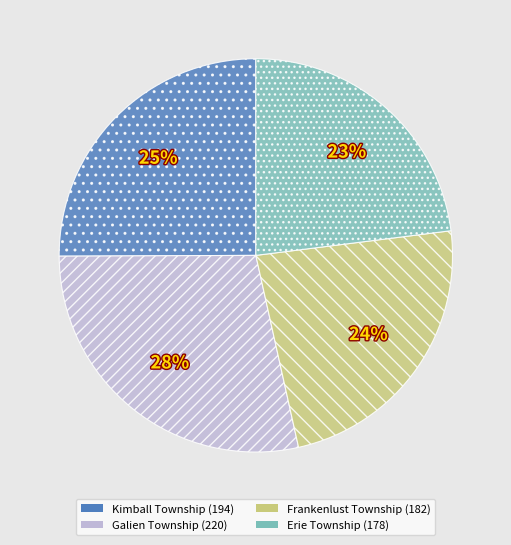

Approximately how many times larger is the value at Erie Township compared to Kimball Township?

0.9